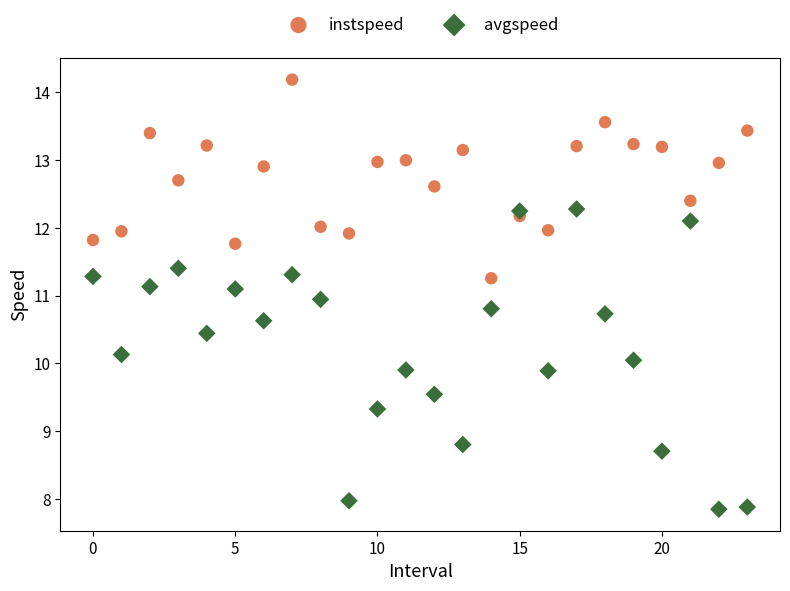

Which series has the largest Y range (max minus min)?

avgspeed